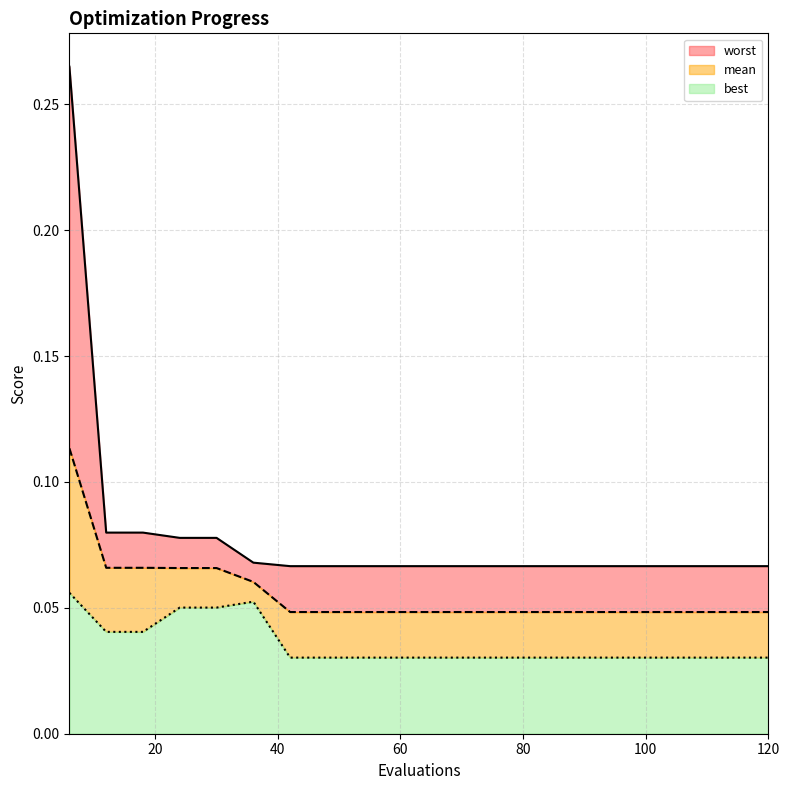

True or false: best has a value of 0.0 at 96.

False